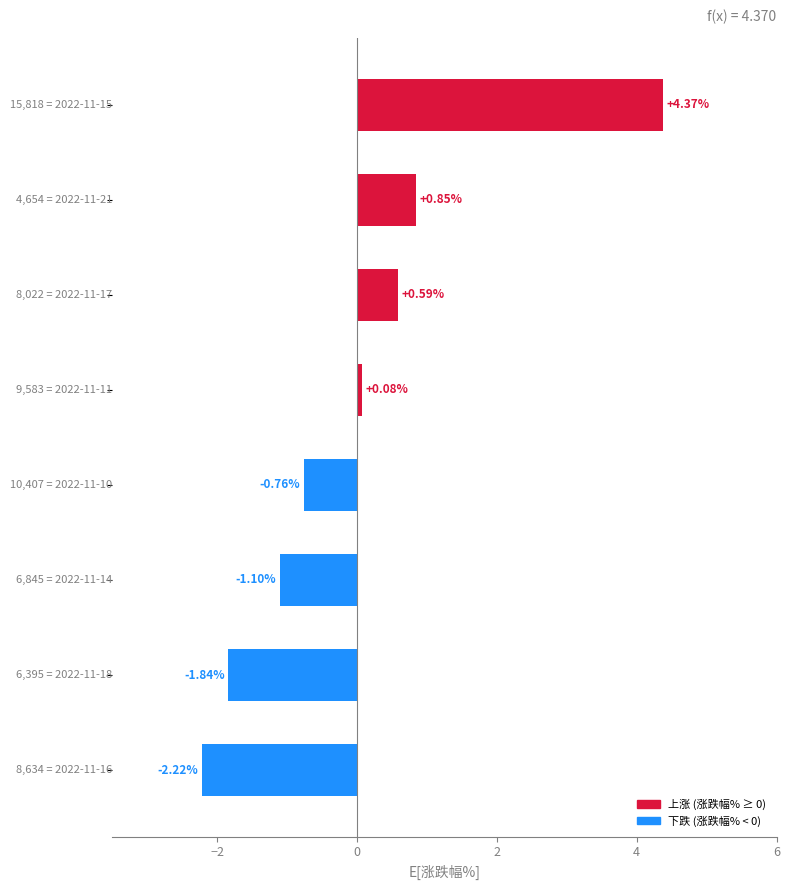

What is the difference between the maximum and second lowest values?

6.2